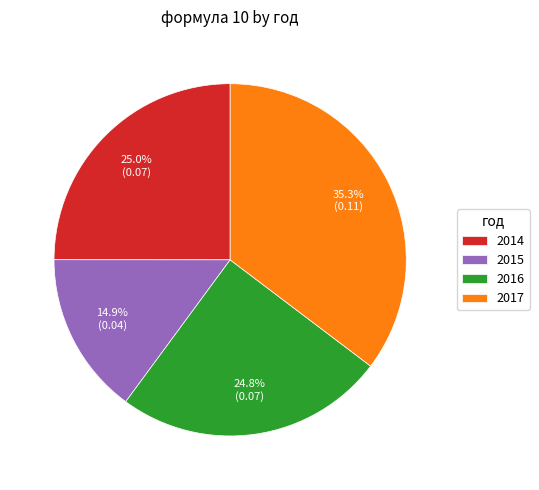

How many slices are in this pie chart?

4